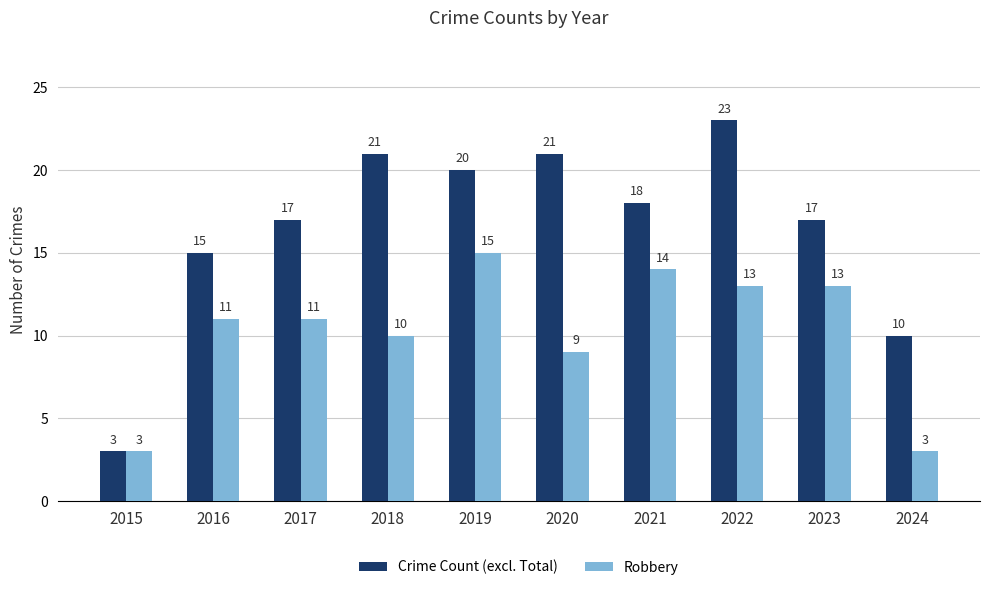

How many groups of bars are there?

10